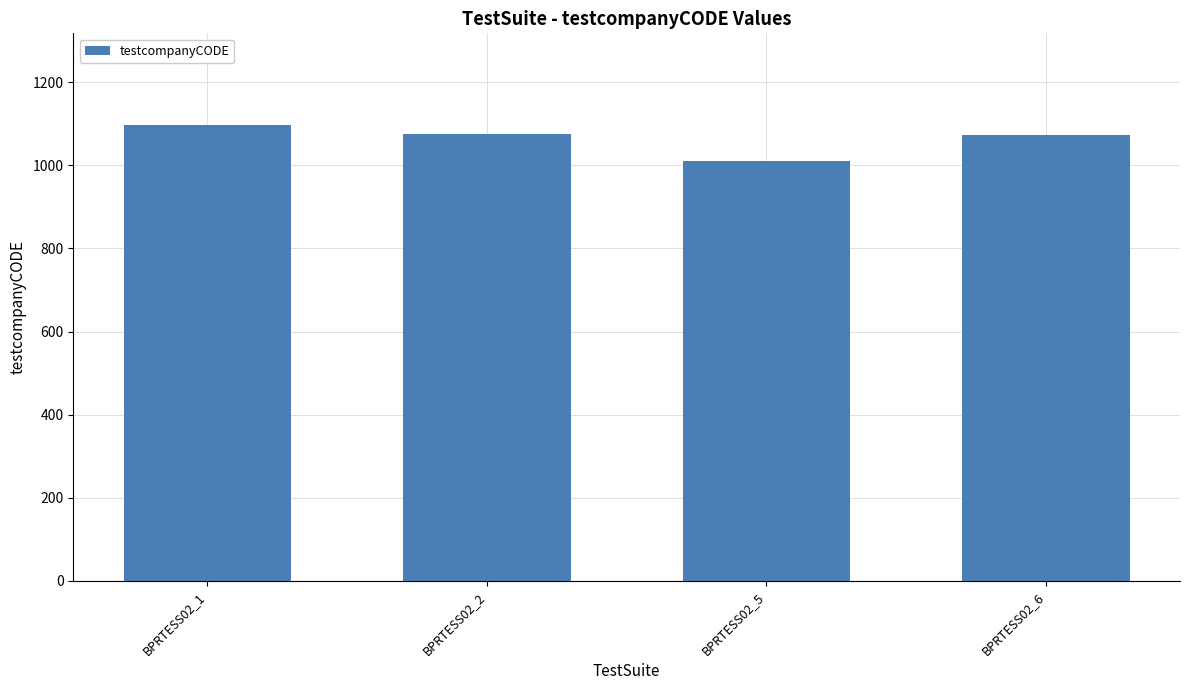

What is the difference between the maximum and minimum values?

88